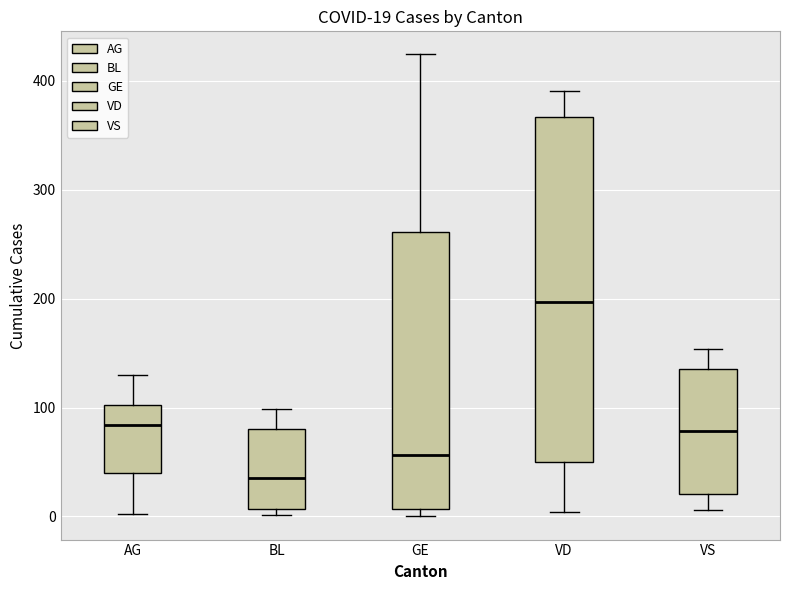

Which box is the tallest, from its lower edge to its upper edge?

VD